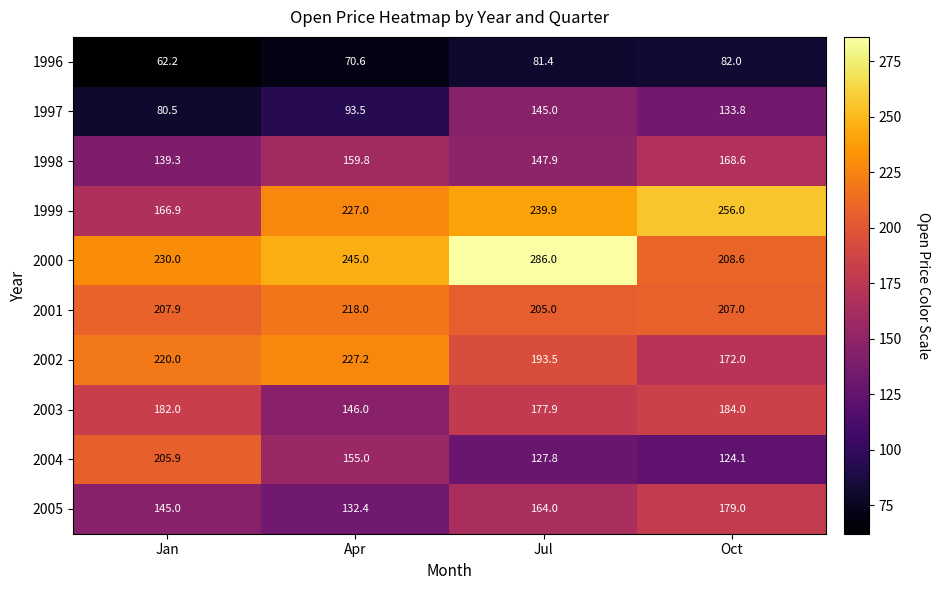

How many distinct data groups are displayed?

10